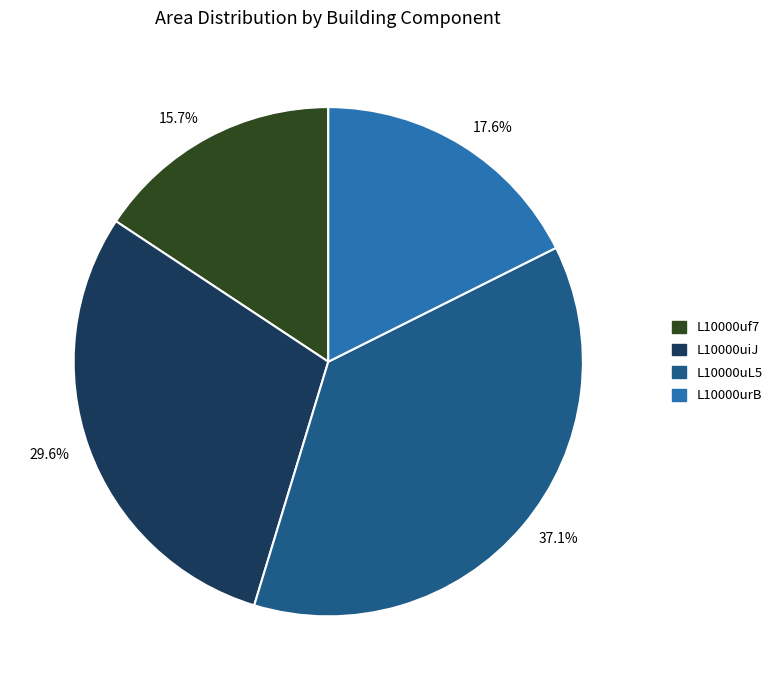

To the nearest percent, what is the difference between the largest and smallest slice percentages?

21%